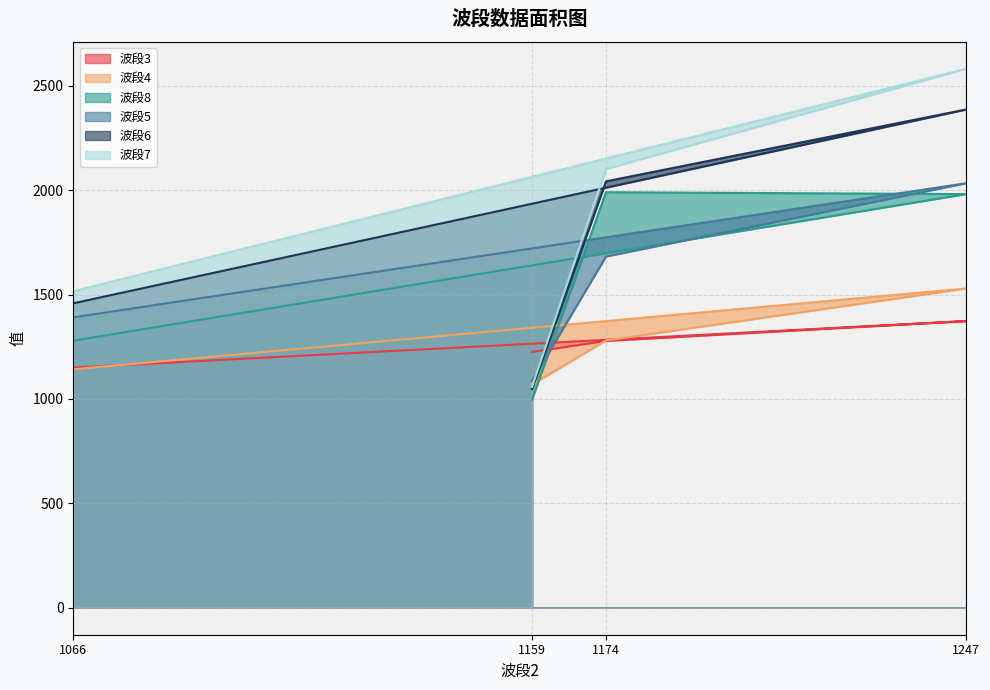

Does the chart have visible grid lines?

Yes